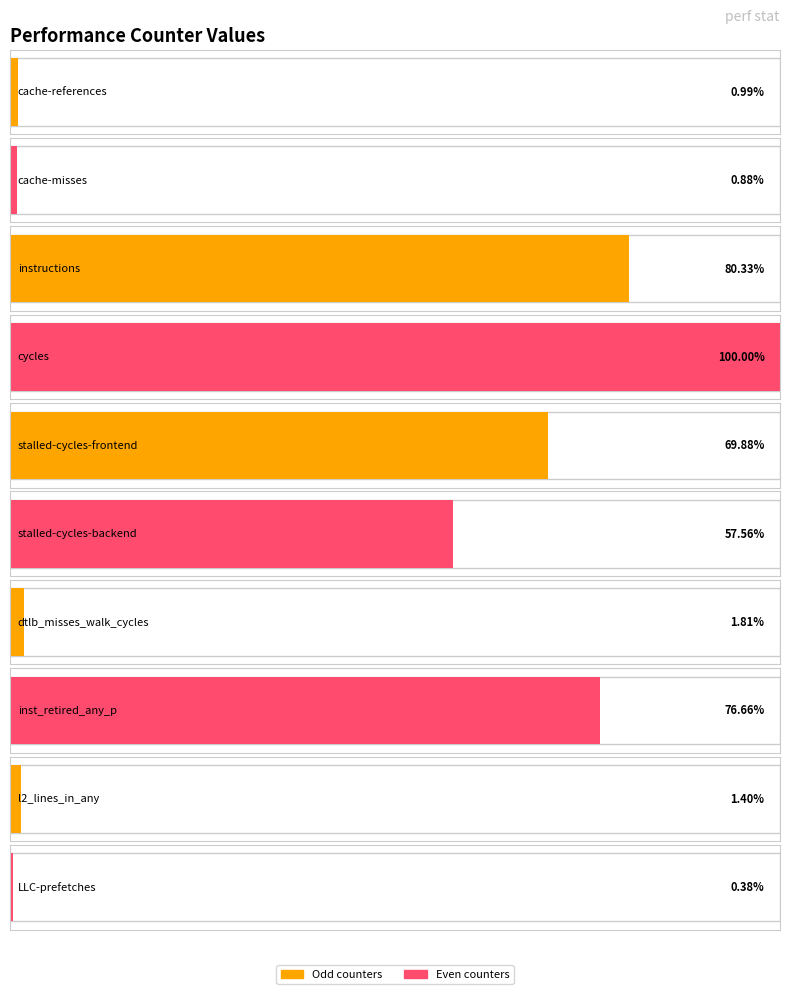

What is the label of the 3rd bar from the right?

inst_retired_any_p